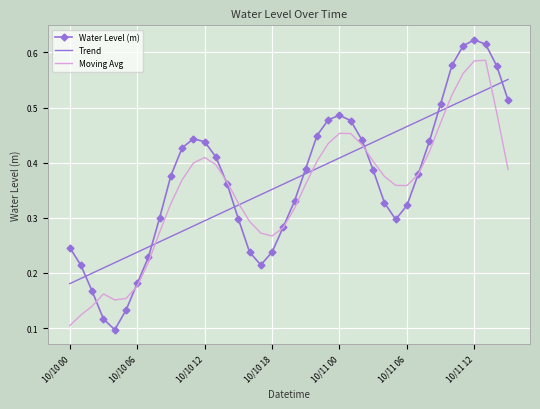

True or false: Trend and Water Level (m) intersect in this chart.

True